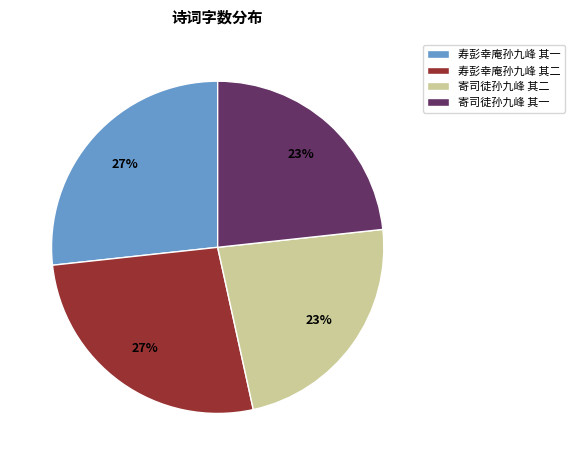

What percentage is the 寄司徒孙九峰 其二 slice, to the nearest percent?

23%